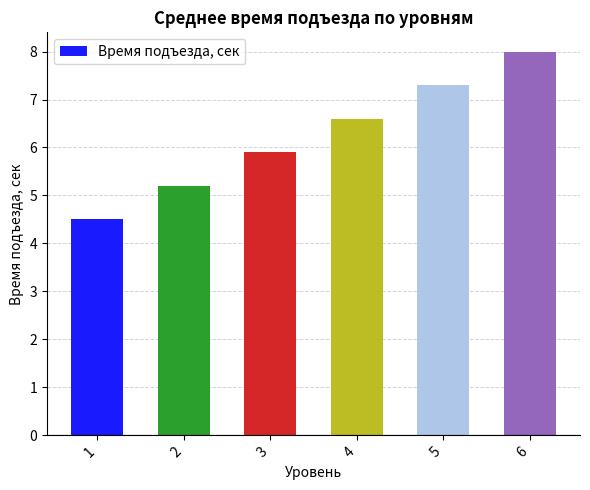

What is the ratio of the value at 4 to the value at 1?

1.5